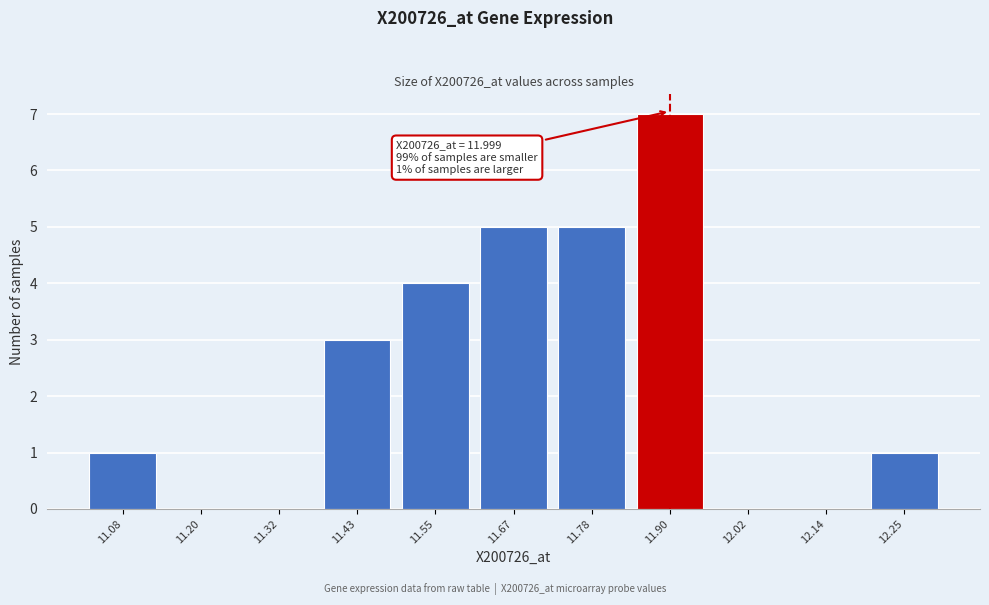

Reading left to right, what are all the values shown in this chart?

11.08=1	11.20=0	11.32=0	11.43=3	11.55=4	11.67=5	11.78=5	11.90=7	12.02=0	12.14=0	12.25=1